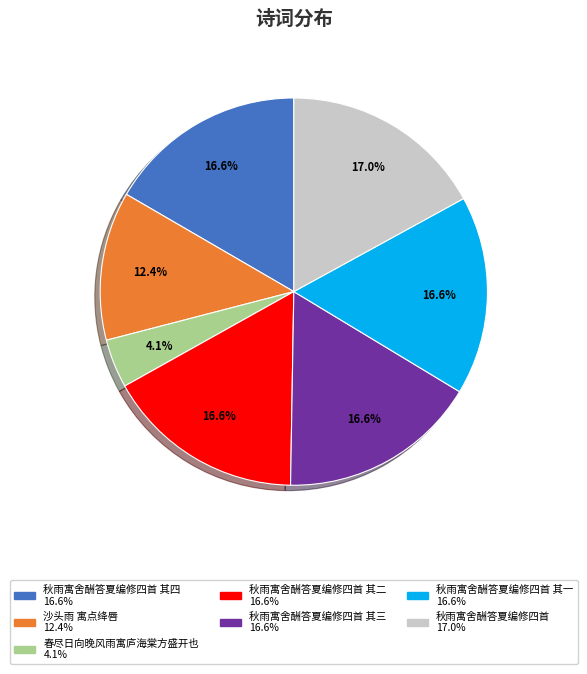

Is there any slice that represents more than half of the pie?

No